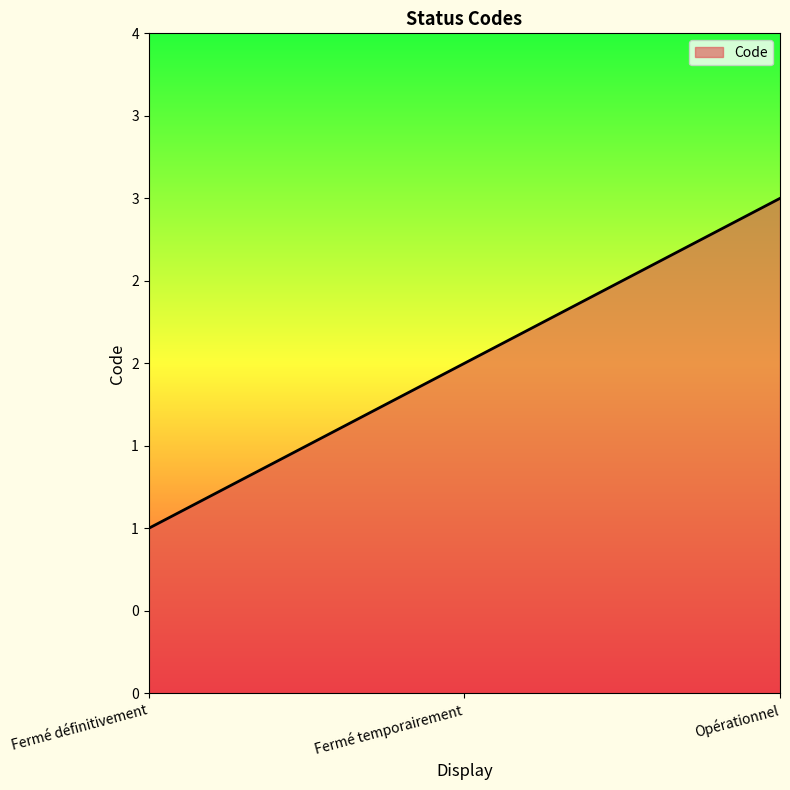

Reading left to right, extract all data points from this chart.

Fermé définitivement=1	Fermé temporairement=2	Opérationnel=3